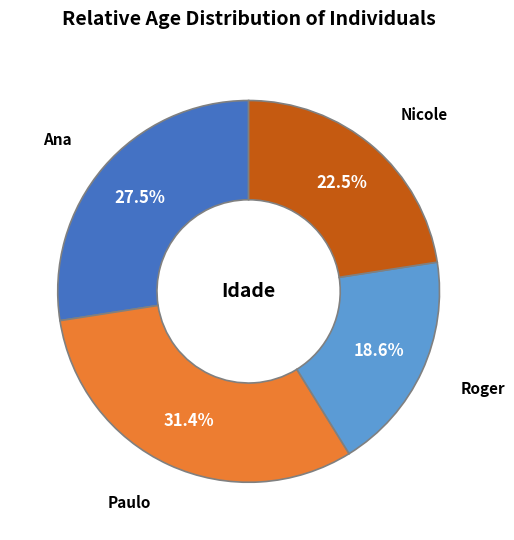

What percentage is the Roger slice, to the nearest percent?

19%